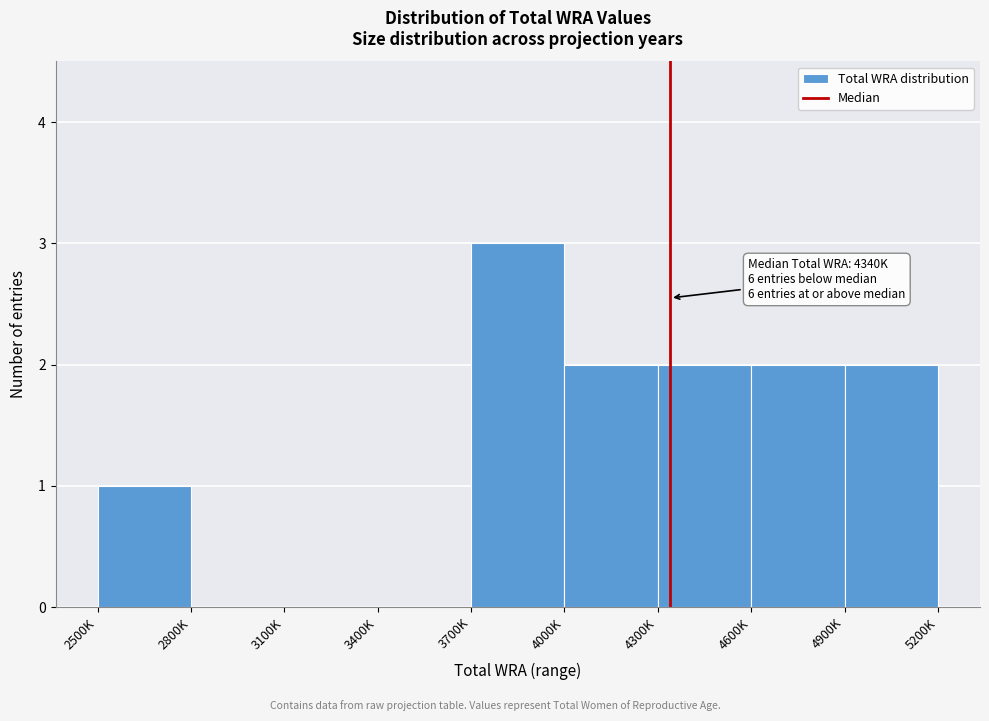

Reading left to right, transcribe all the data shown in this chart.

2500K=1	2800K=0	3100K=0	3400K=0	3700K=3	4000K=2	4300K=2	4600K=2	4900K=2